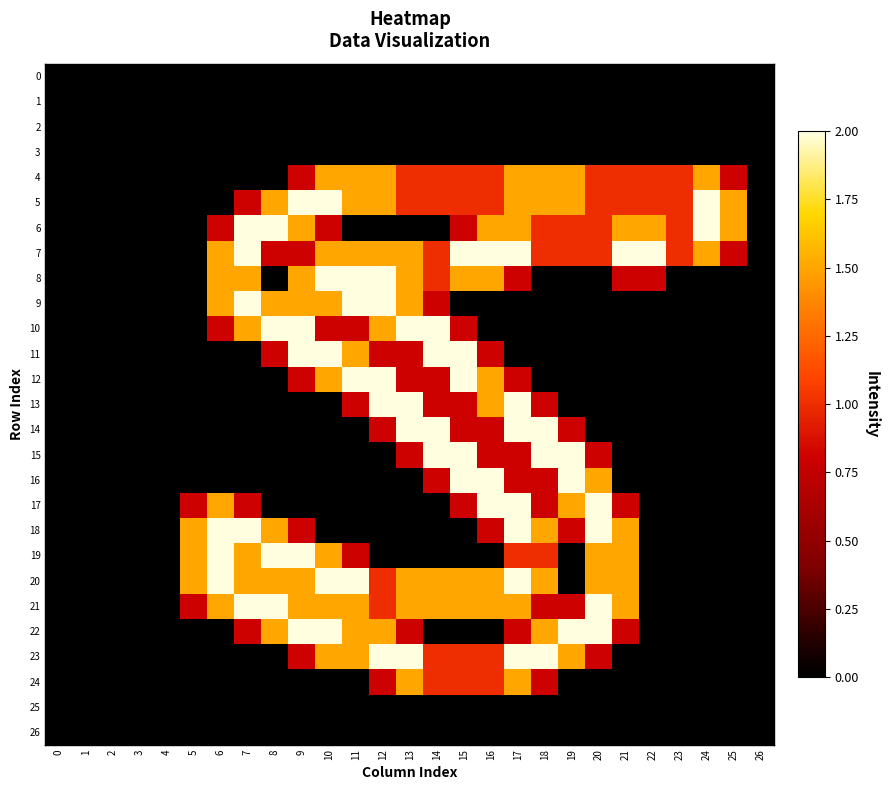

What is the total value across all series at 12?

21.9